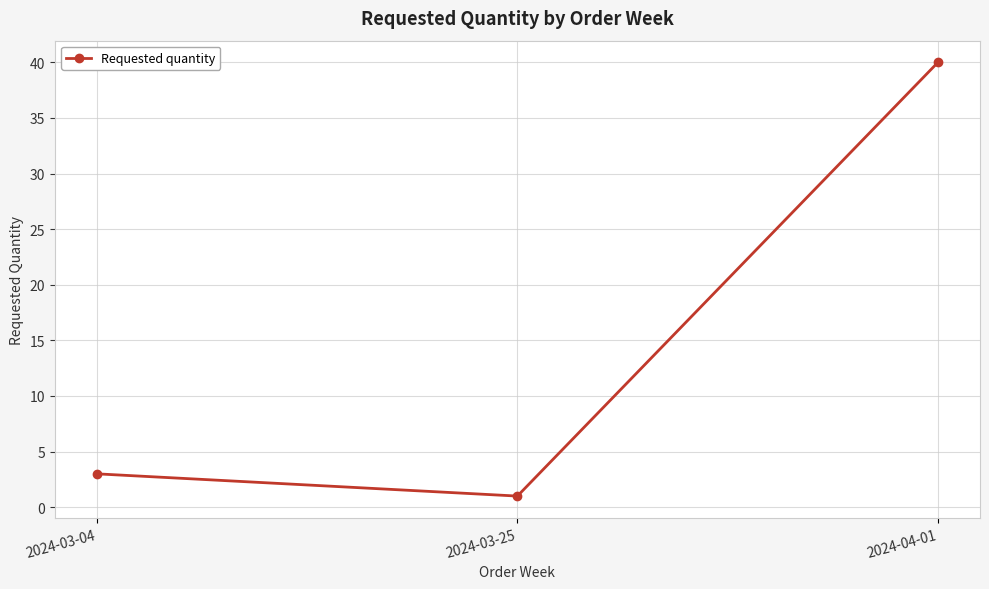

How many data points does each series have?

3